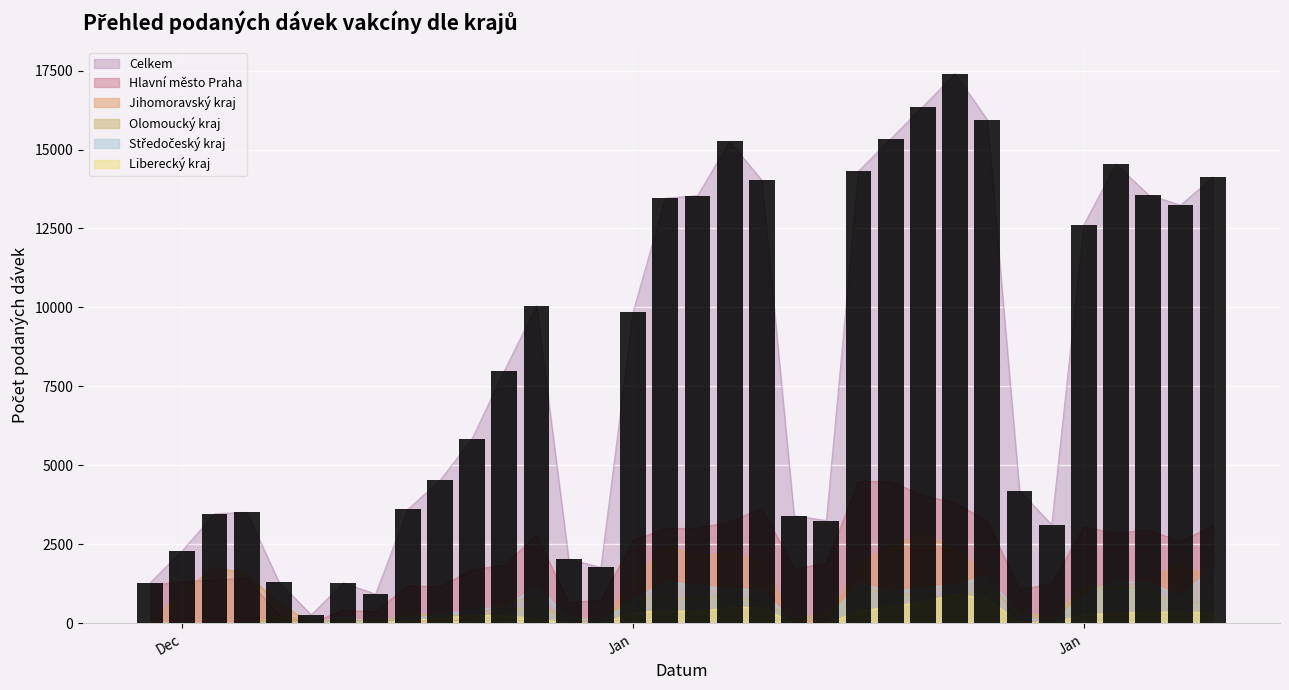

What is the sum of the Liberecký kraj values at 29.01.2021 and 23.01.2021?

371